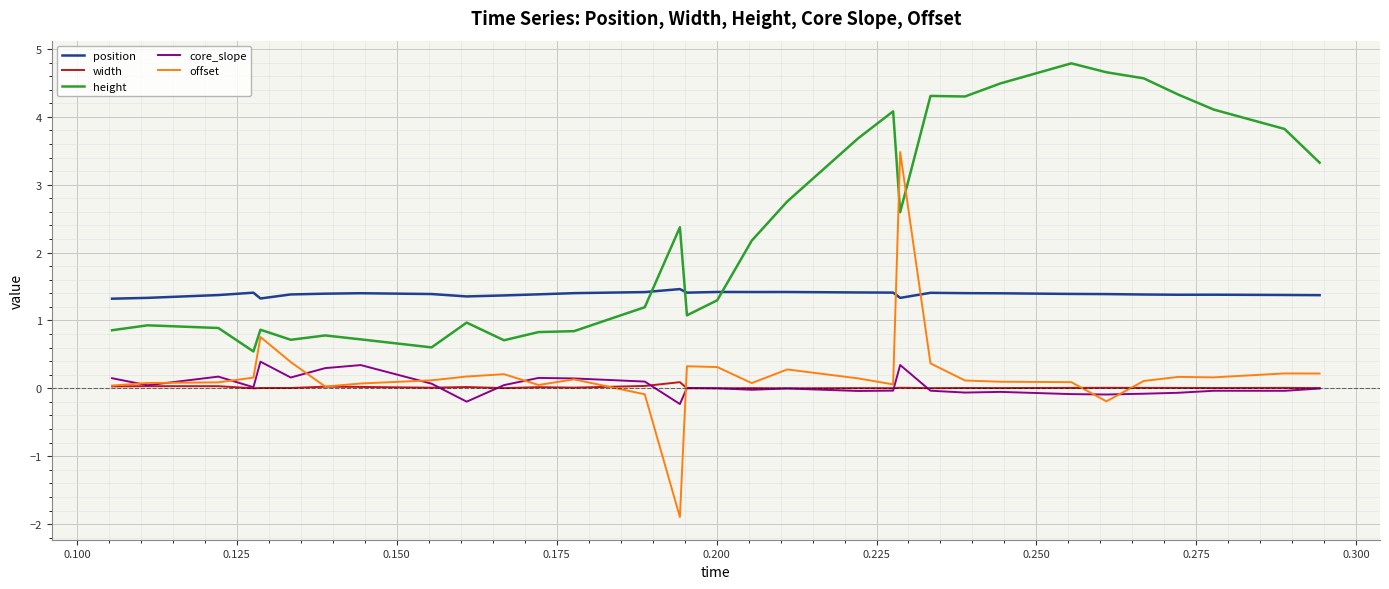

Rank the series by their maximum value, from highest to lowest.

height, offset, position, core_slope, width